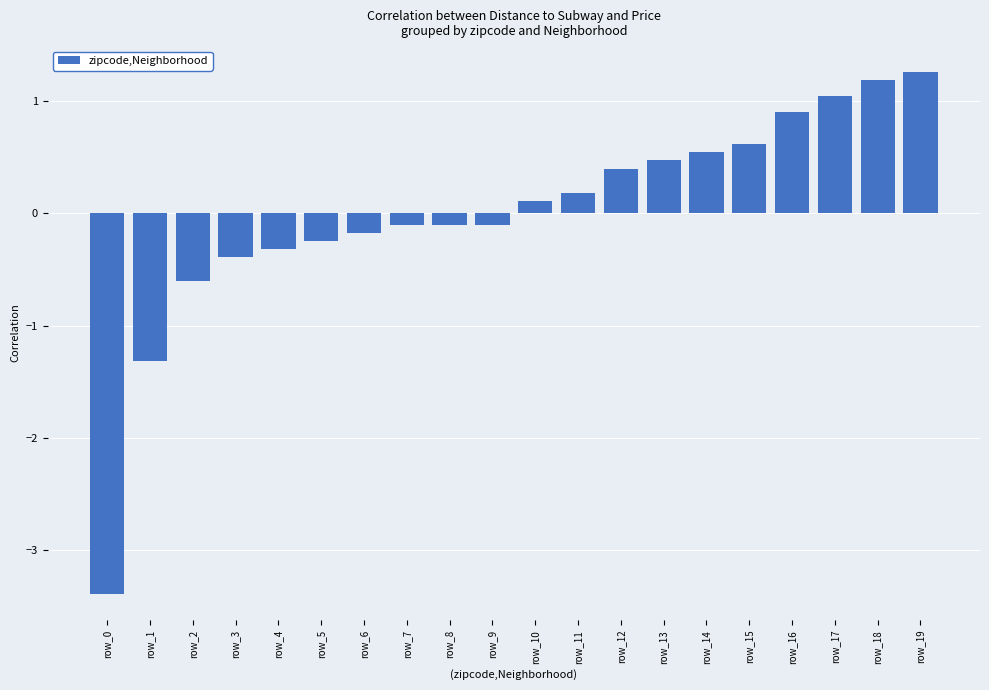

What is the maximum value shown in the chart?

1.3